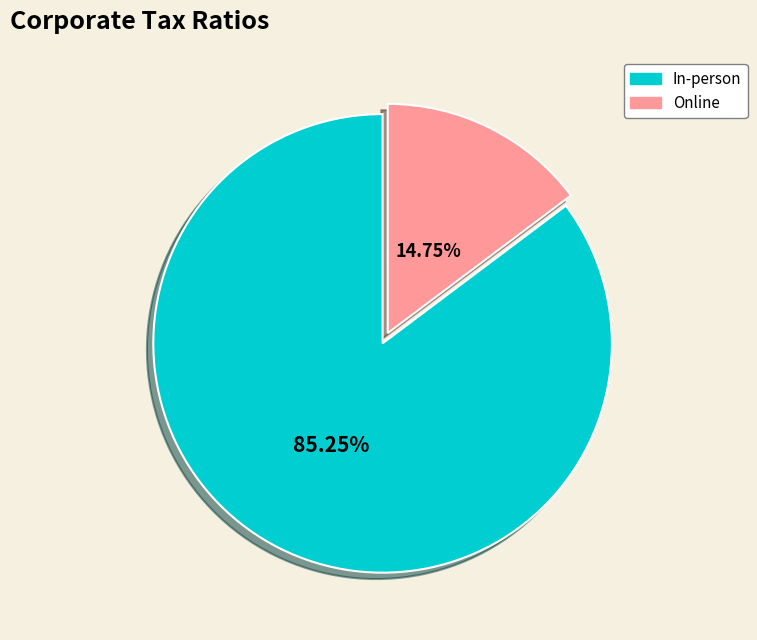

Does any single category account for the majority?

Yes